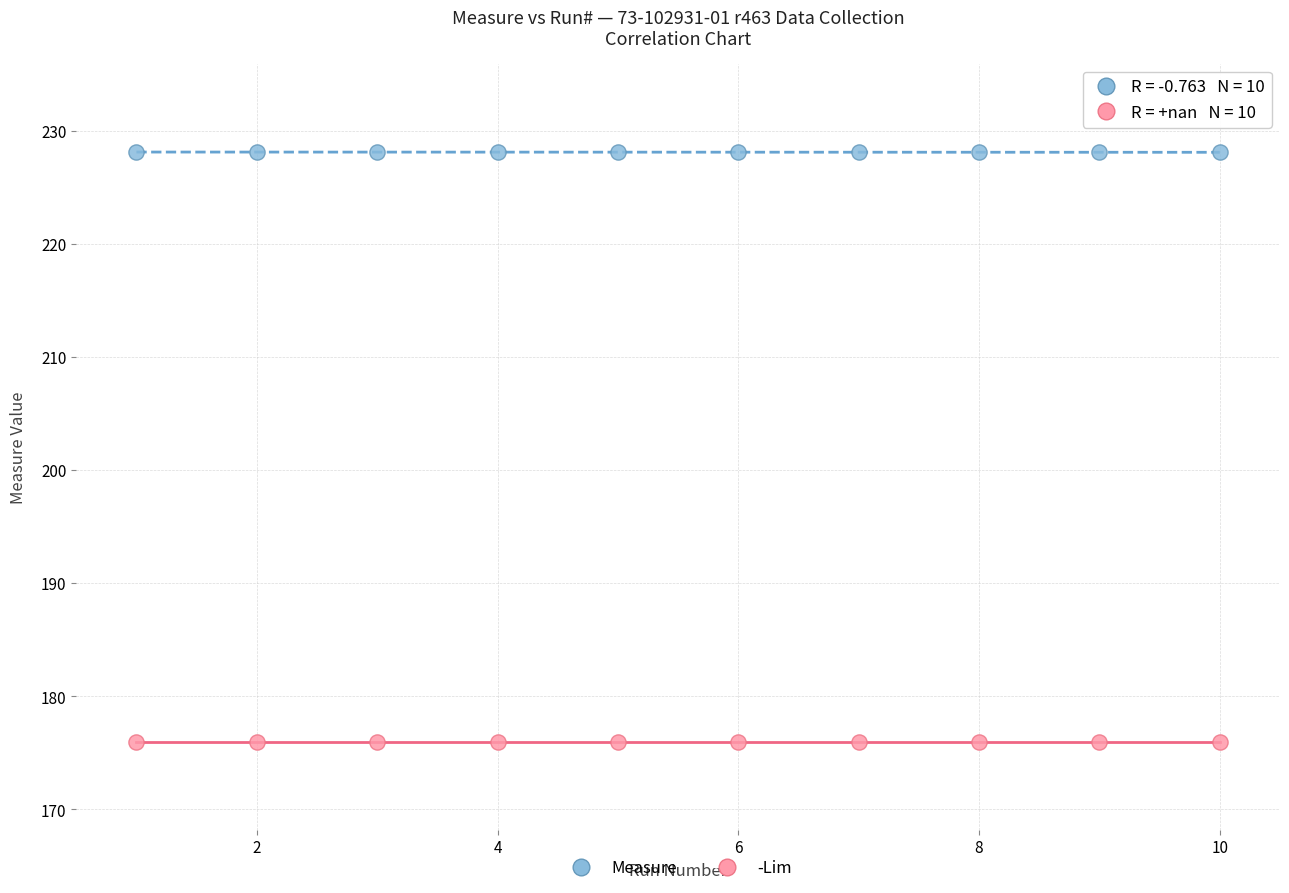

Which series contains the lowest Y value?

-Lim